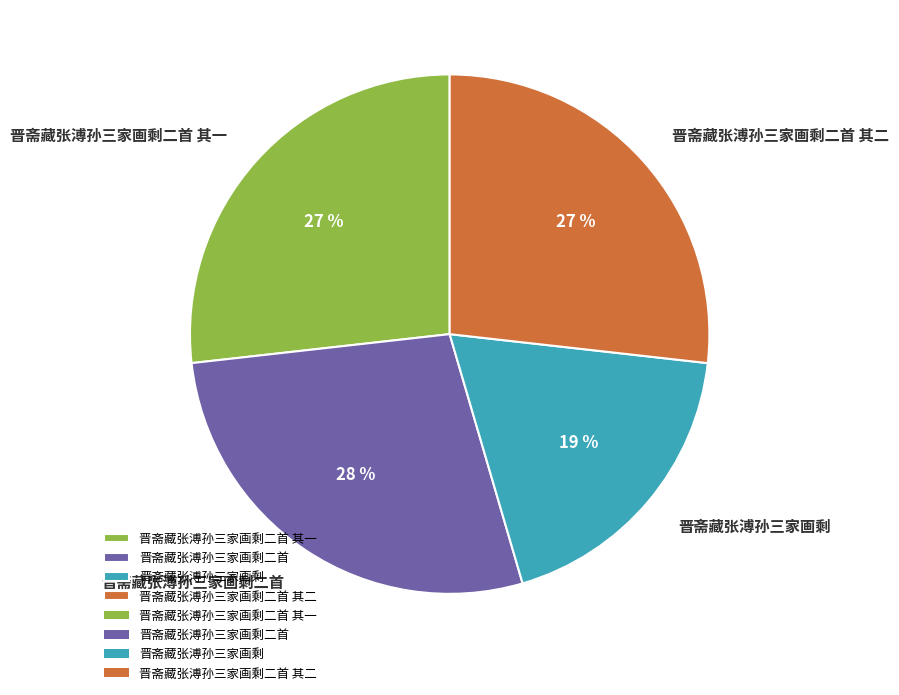

Does 晋斋藏张溥孙三家画剩二首 represent more than half of the total?

No